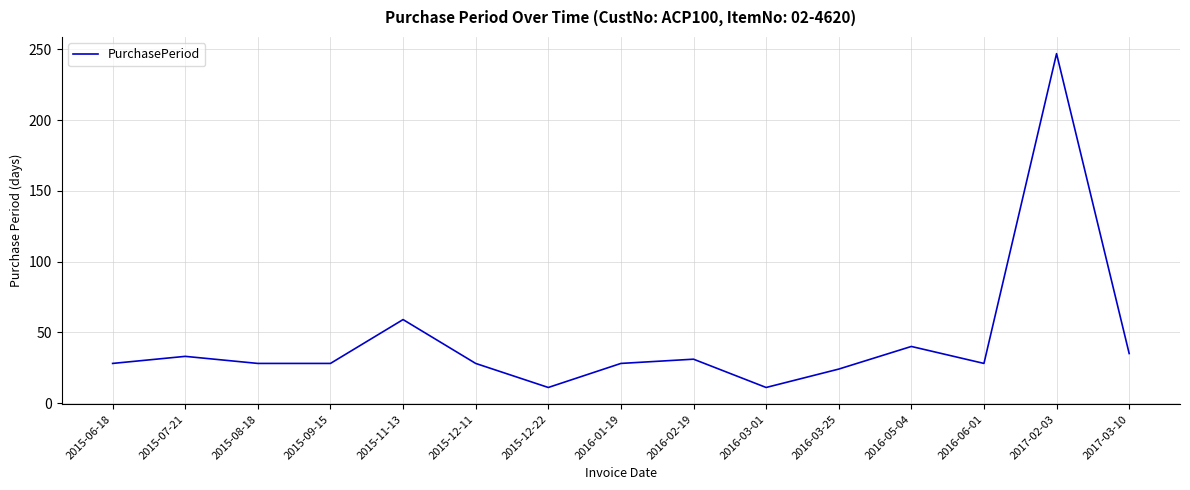

What is the smallest value displayed?

11